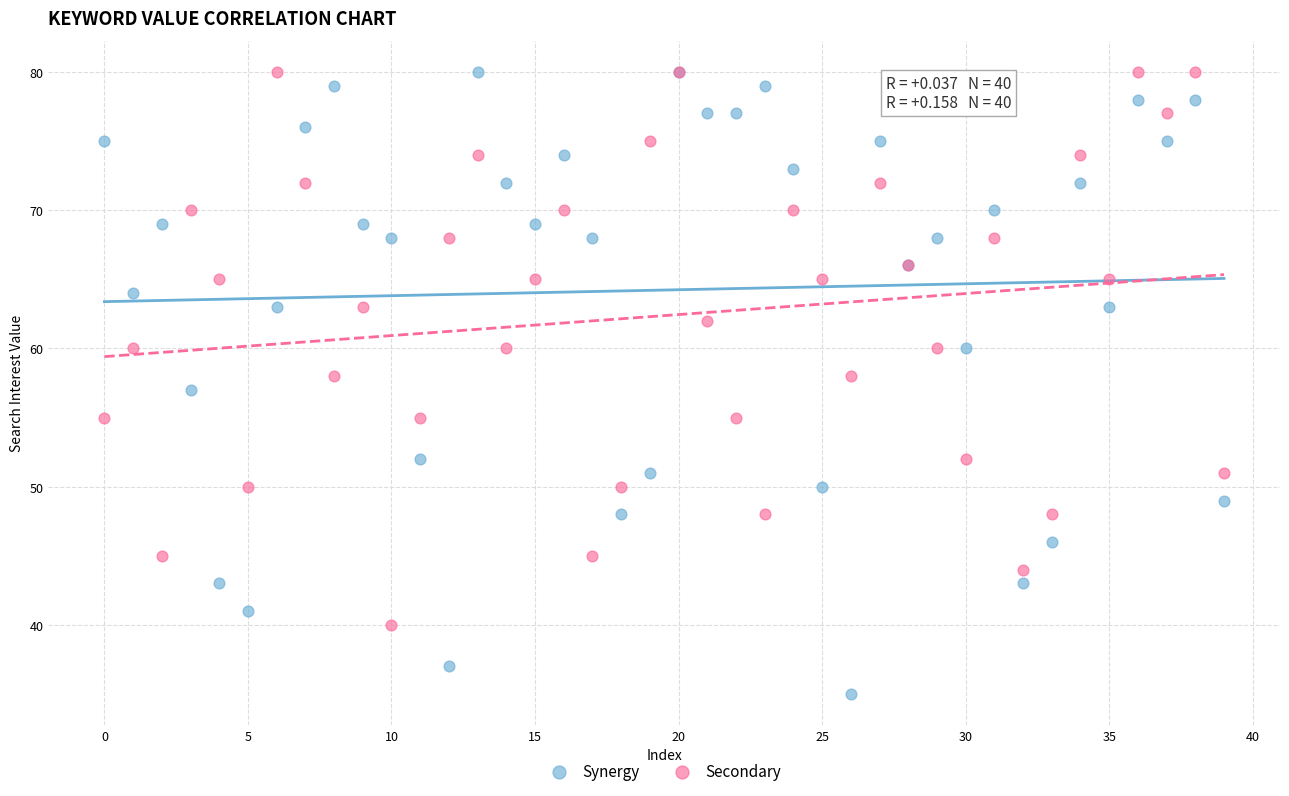

Which series has the largest Y range (max minus min)?

Synergy